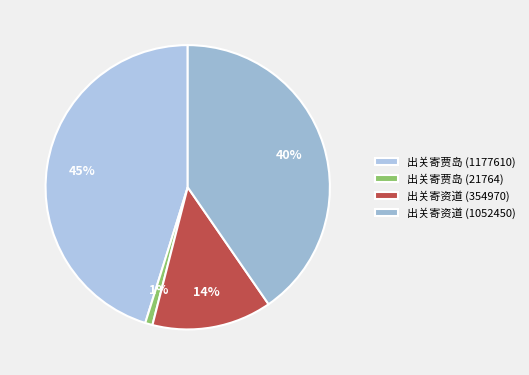

Is it true that 出关寄贾岛 (1177610) is 45% of the pie?

True